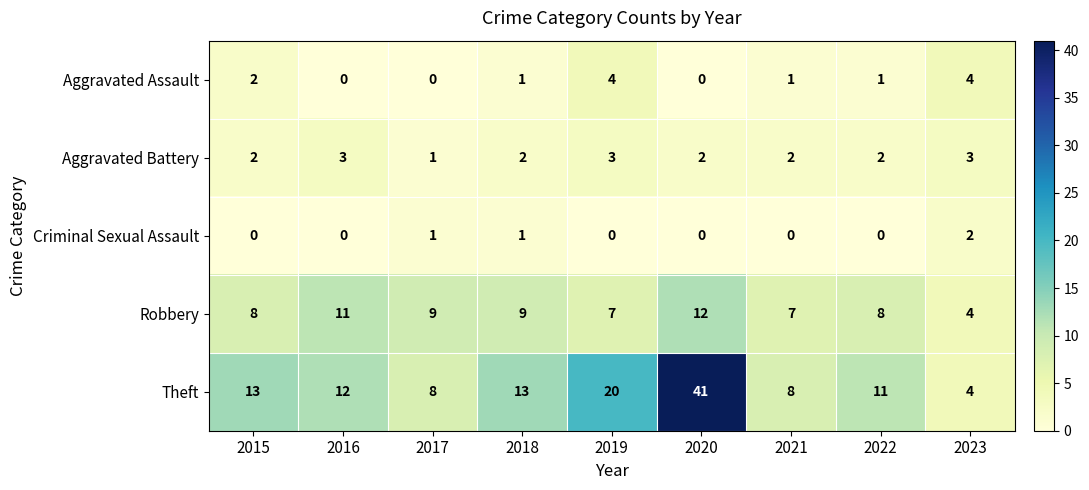

At which category is the sum across all series the highest?

2020